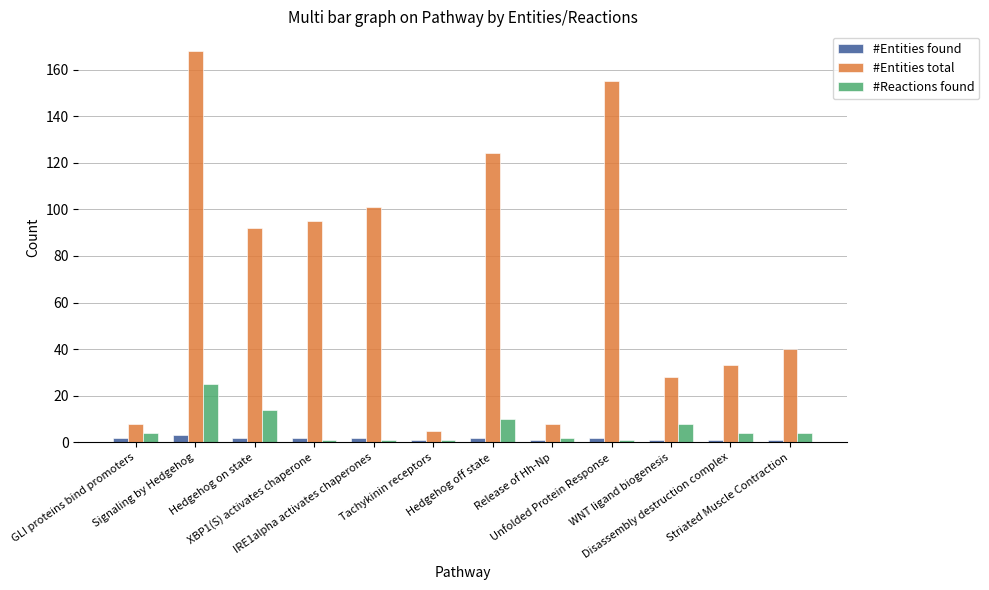

Which series has the largest range (max minus min)?

#Entities total